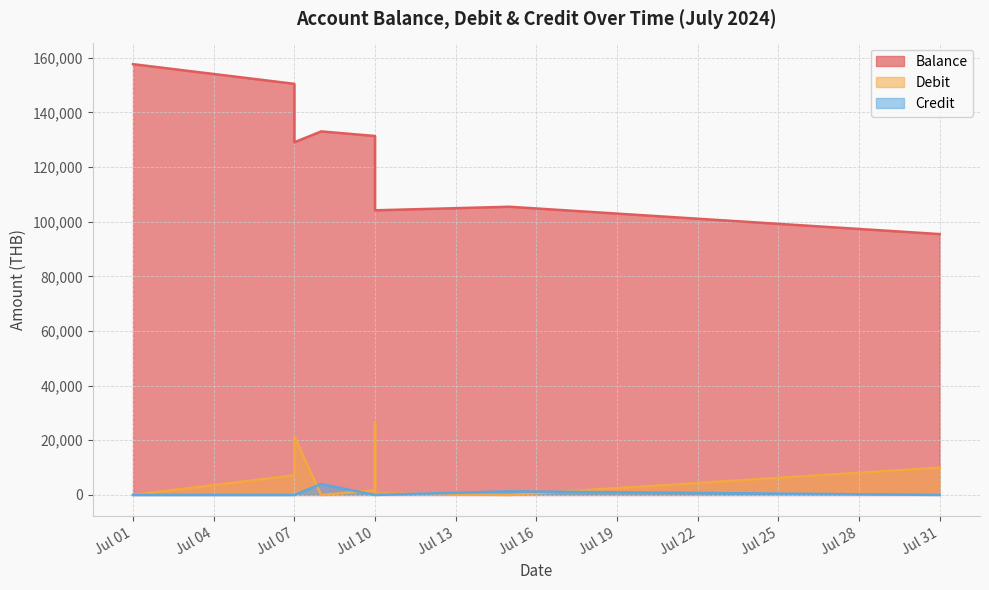

At how many categories does at least one series exceed 52947?

9